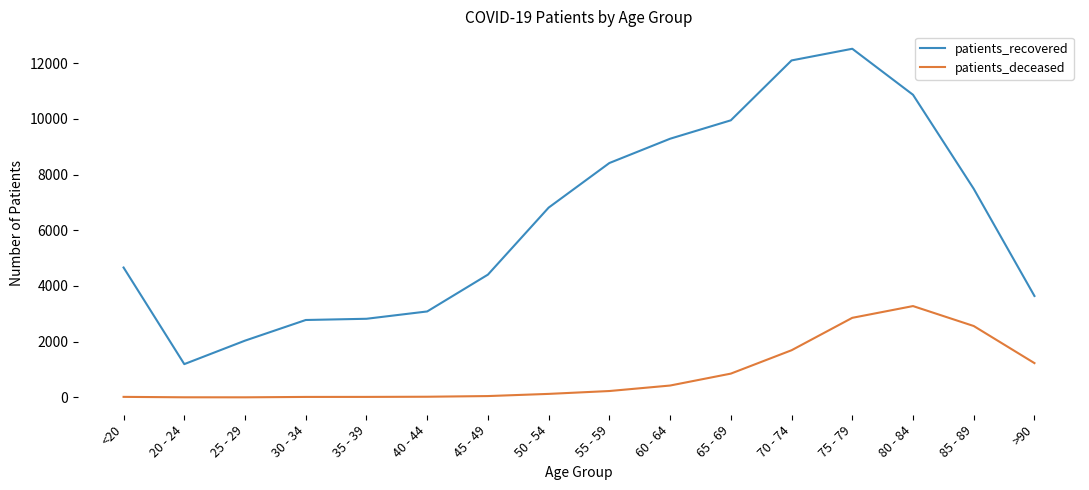

What is the spread (max minus min) of values at <20?

4644